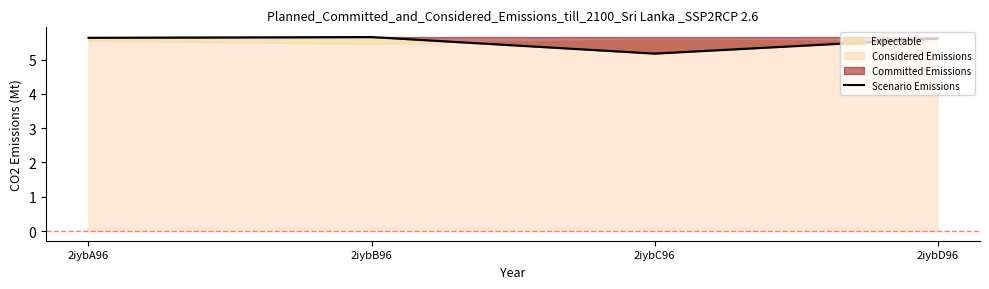

How many points are lower than both their immediate neighbors (excluding endpoints)?

1